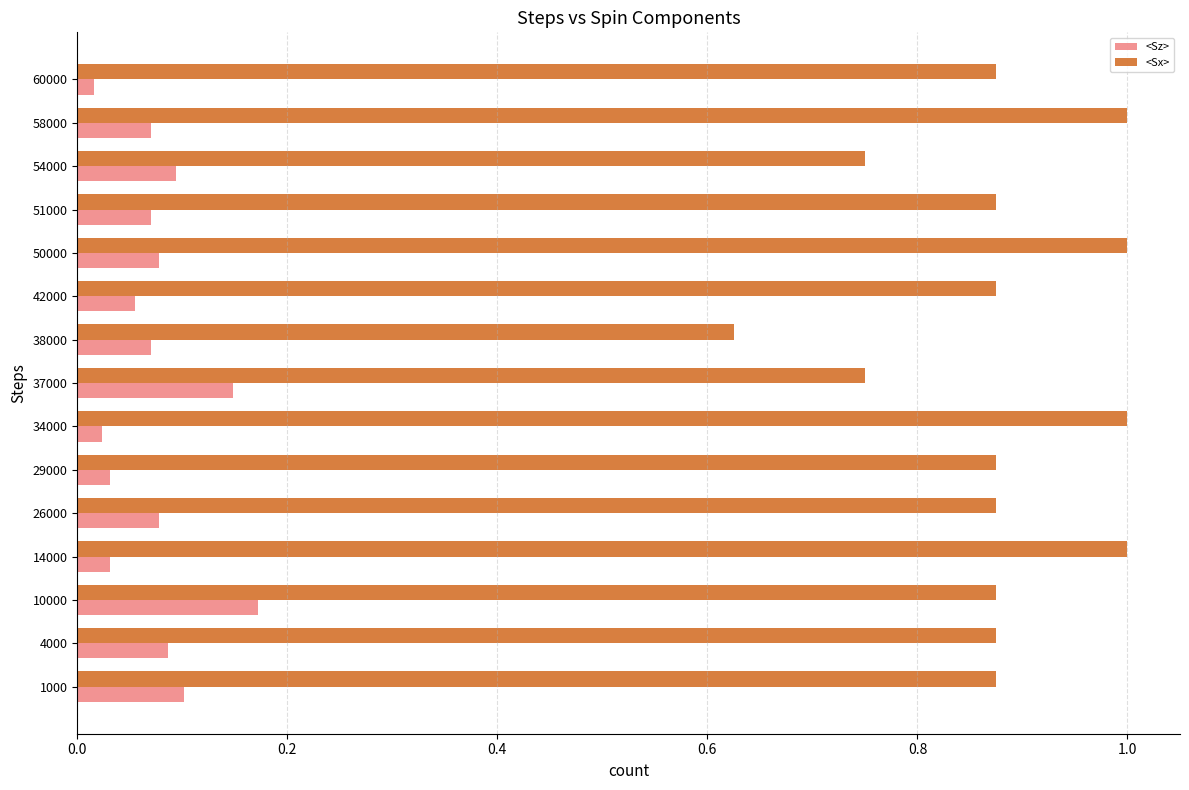

Which series has the widest spread of values?

<Sx>